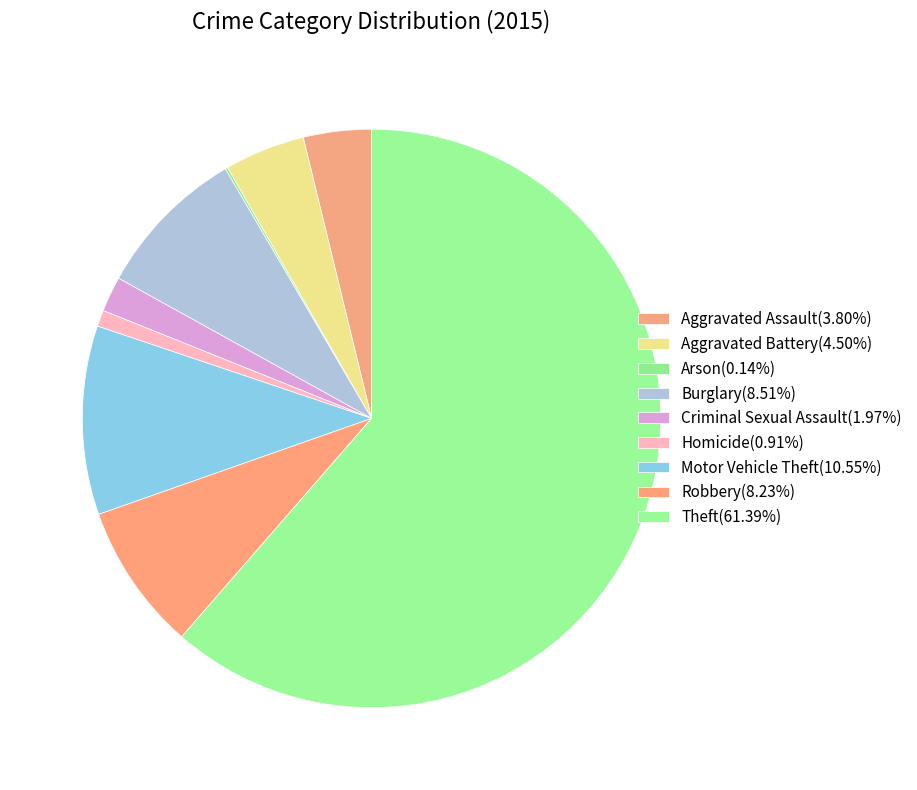

The Motor Vehicle Theft slice represents 11% of the pie. True or false?

True